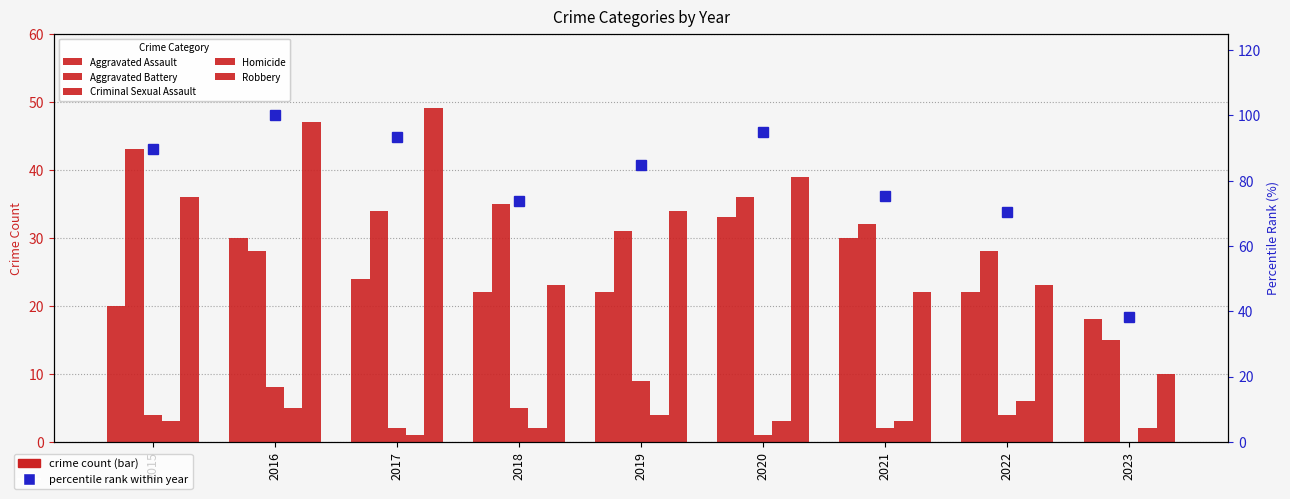

Is it true that Aggravated Assault equals 18 at 2023?

True